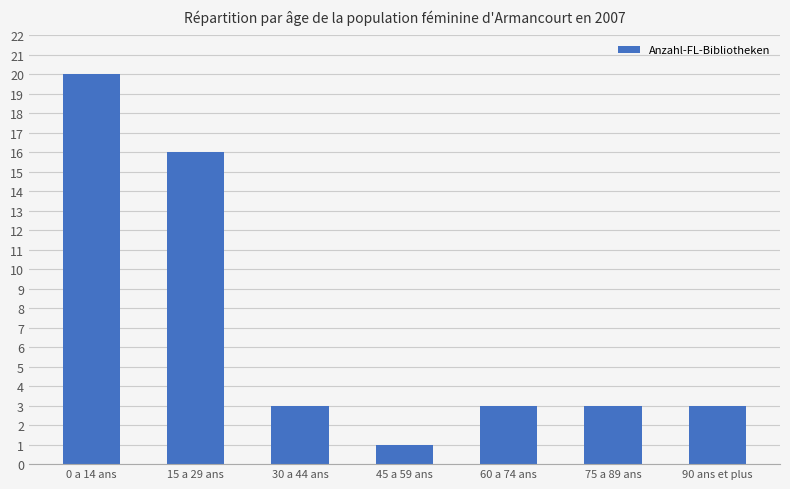

How many bars are there in total?

7